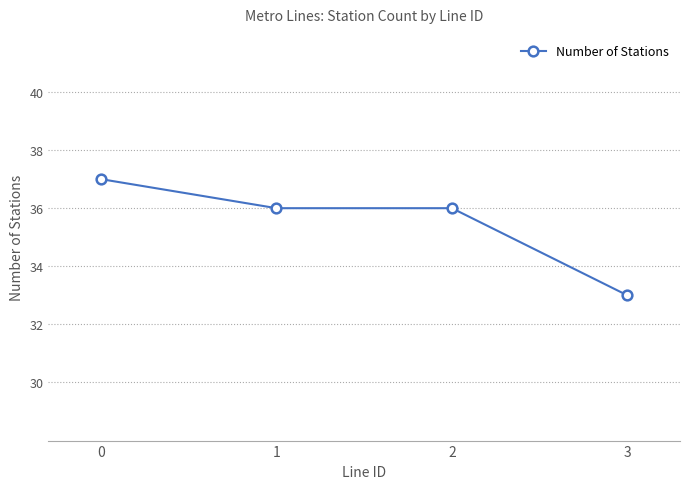

Which category has the lowest value across all series?

3